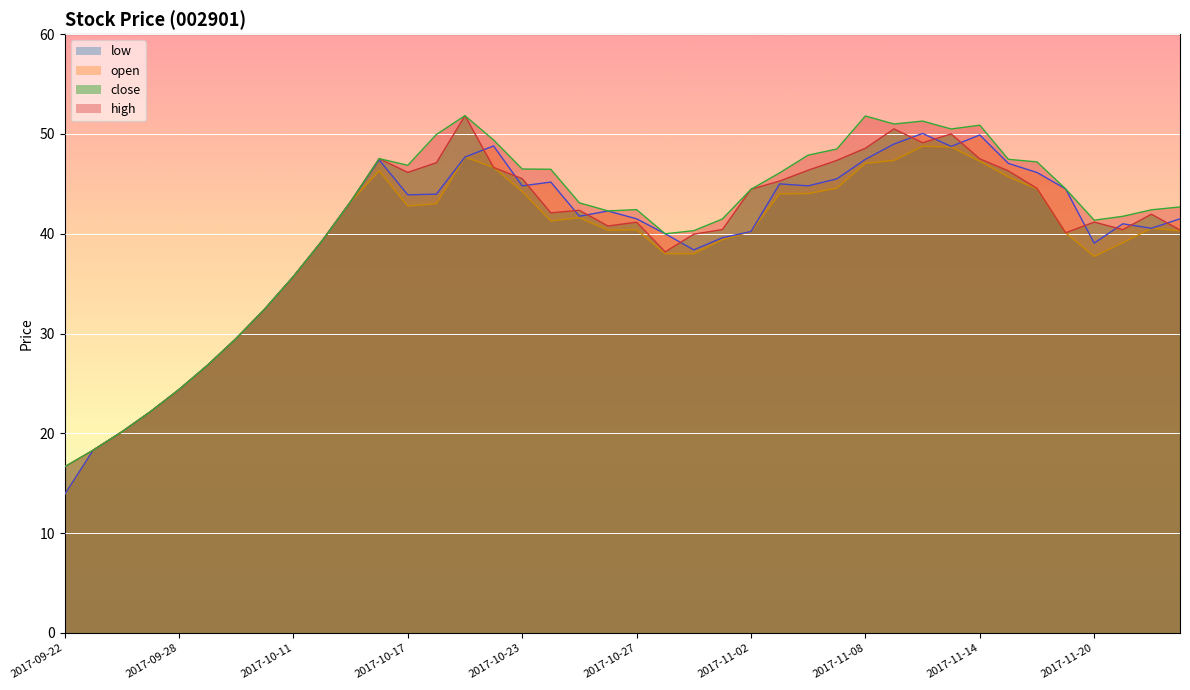

What is the difference between the second highest and second lowest values in the high series?

33.5